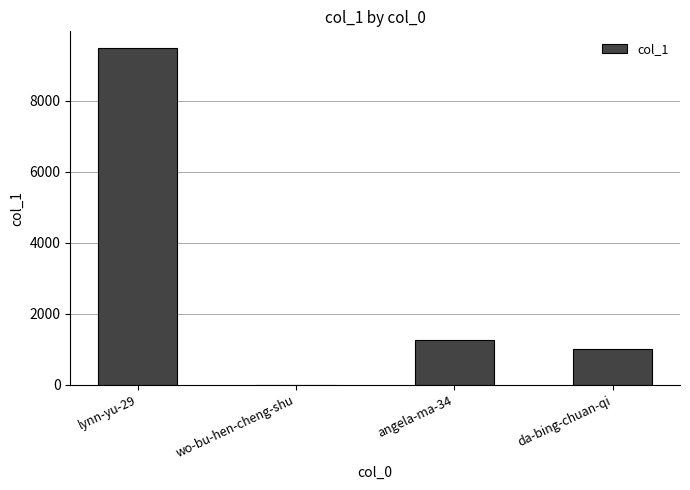

The chart shows a value of 1245 at angela-ma-34. True or false?

True